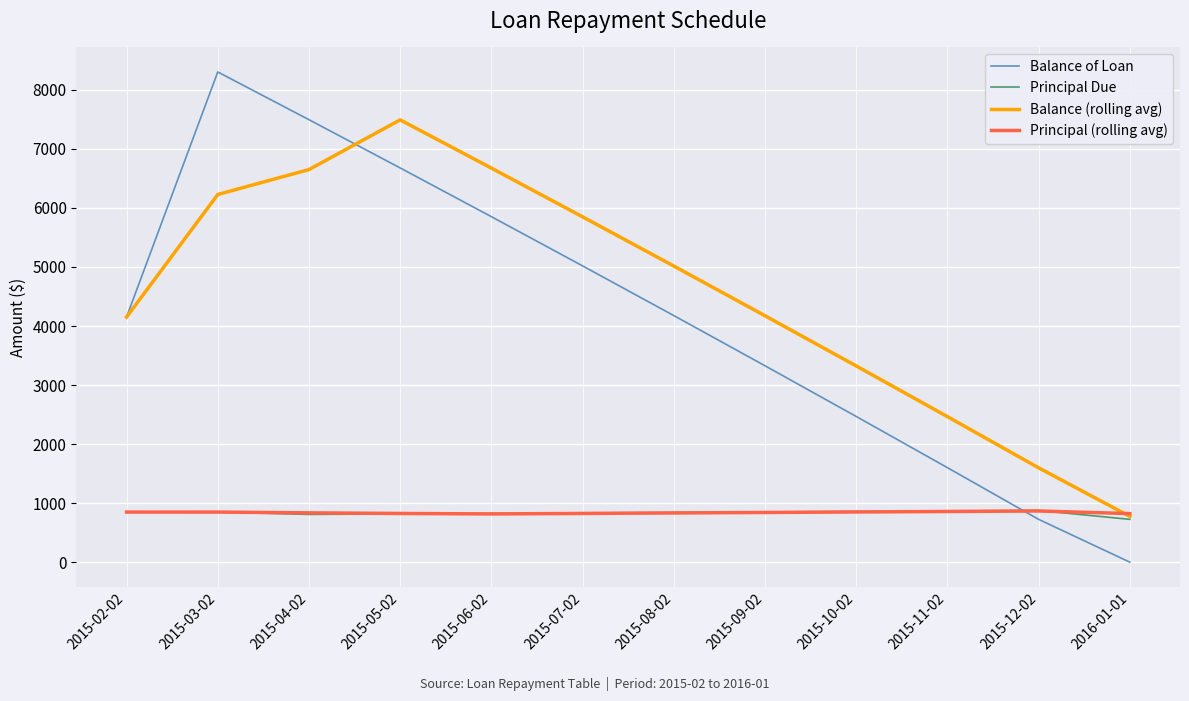

What are all the series names shown in the legend?

Balance of Loan, Principal Due, Balance (rolling avg), Principal (rolling avg)